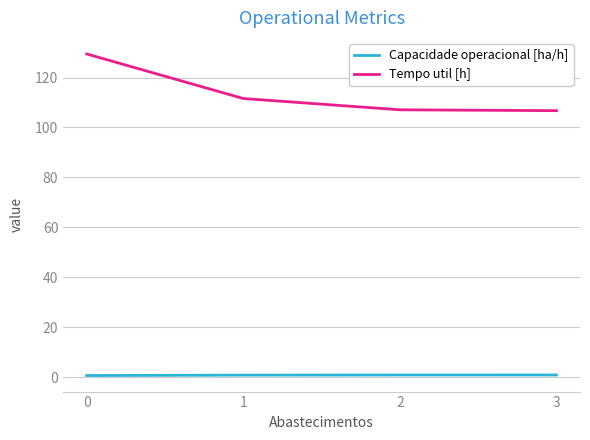

Rank the series by their average value, from highest to lowest.

Tempo util [h], Capacidade operacional [ha/h]